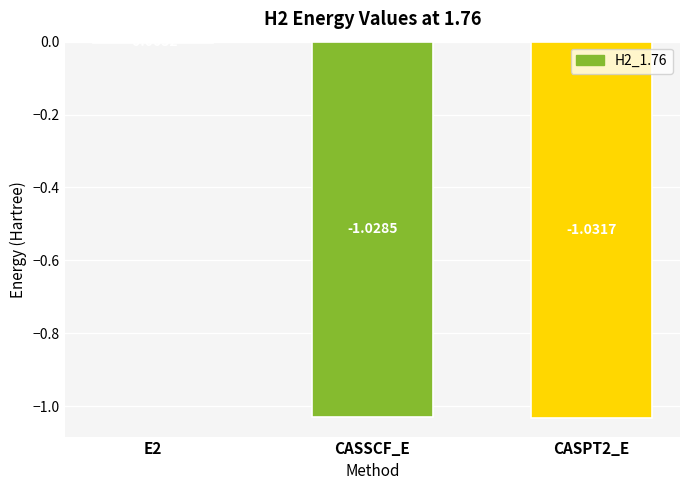

Which has a higher value, CASPT2_E or E2?

E2